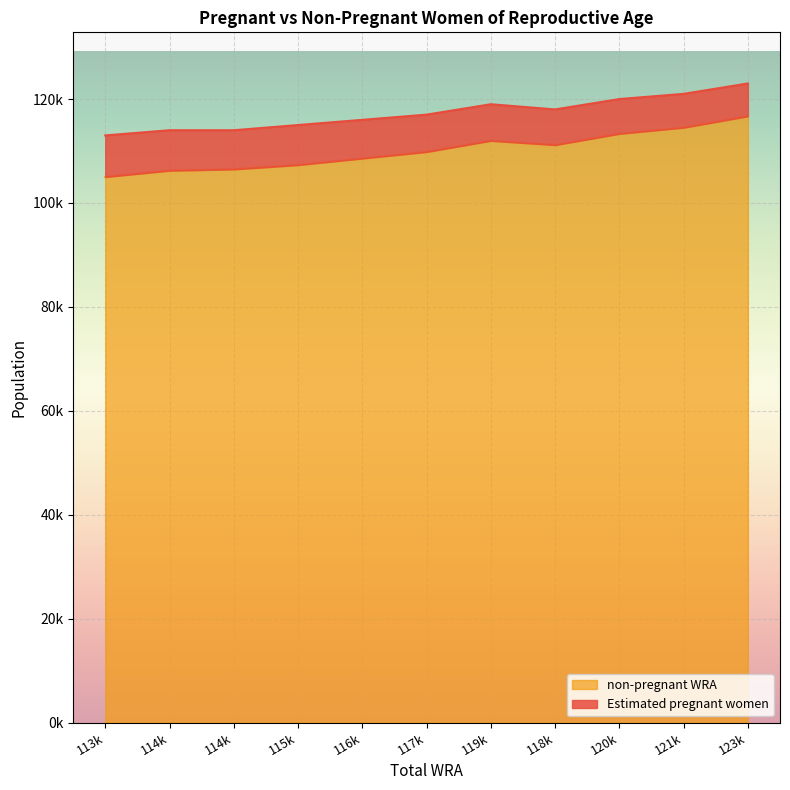

How many lines are shown in the chart?

2